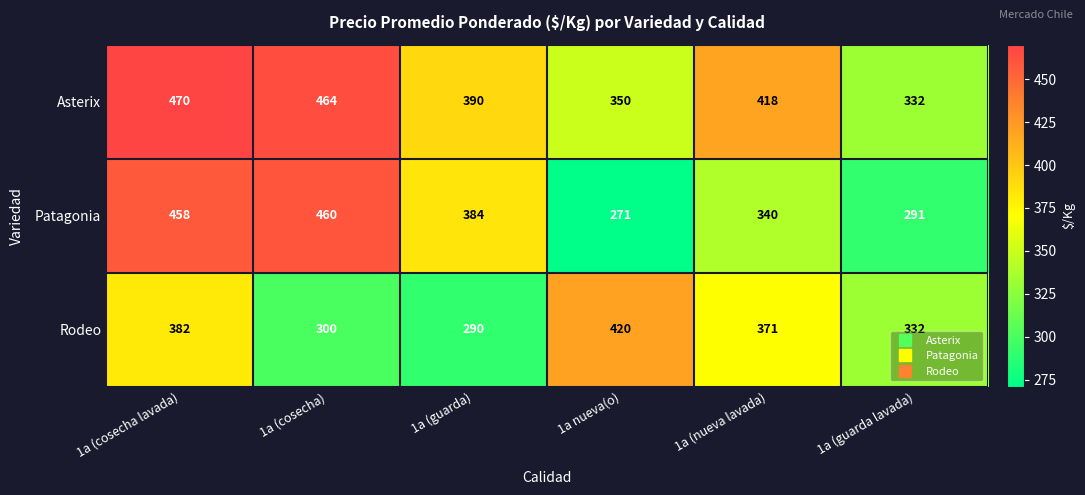

What is the minimum value shown in the chart?

271